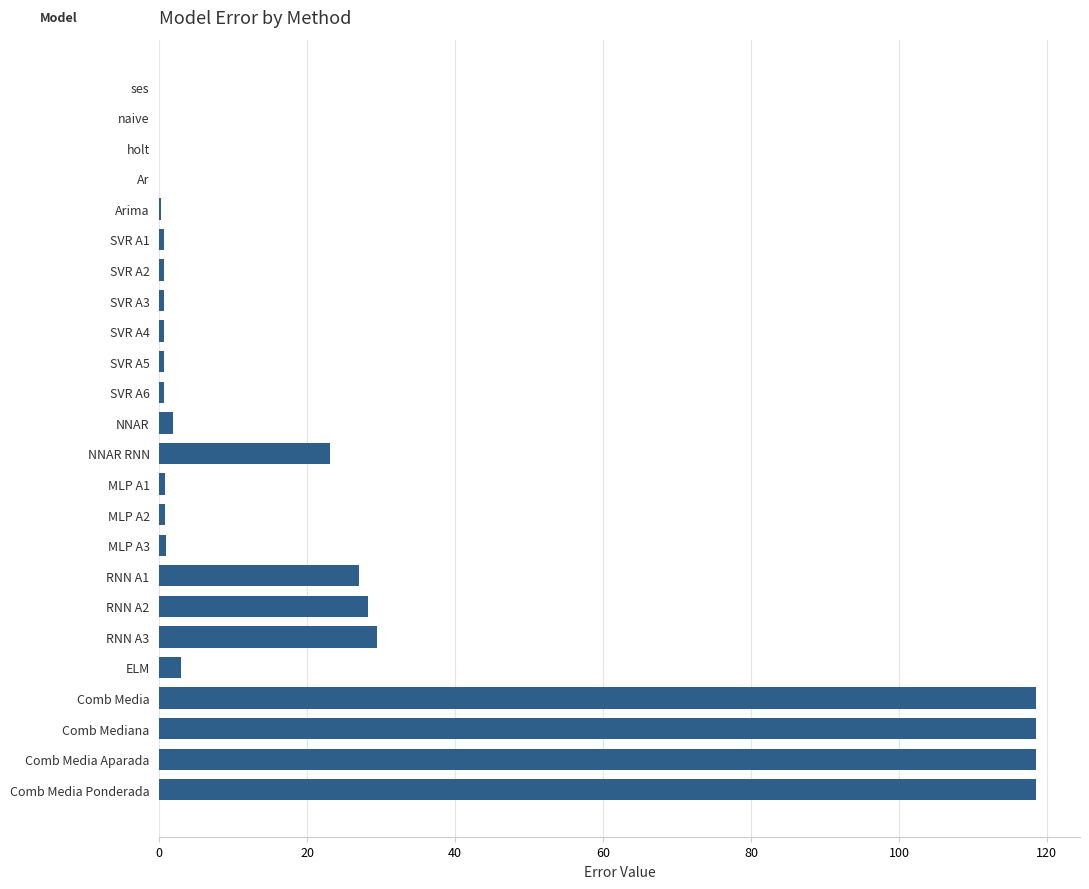

What is the change in value from RNN A3 to ELM?

-26.5